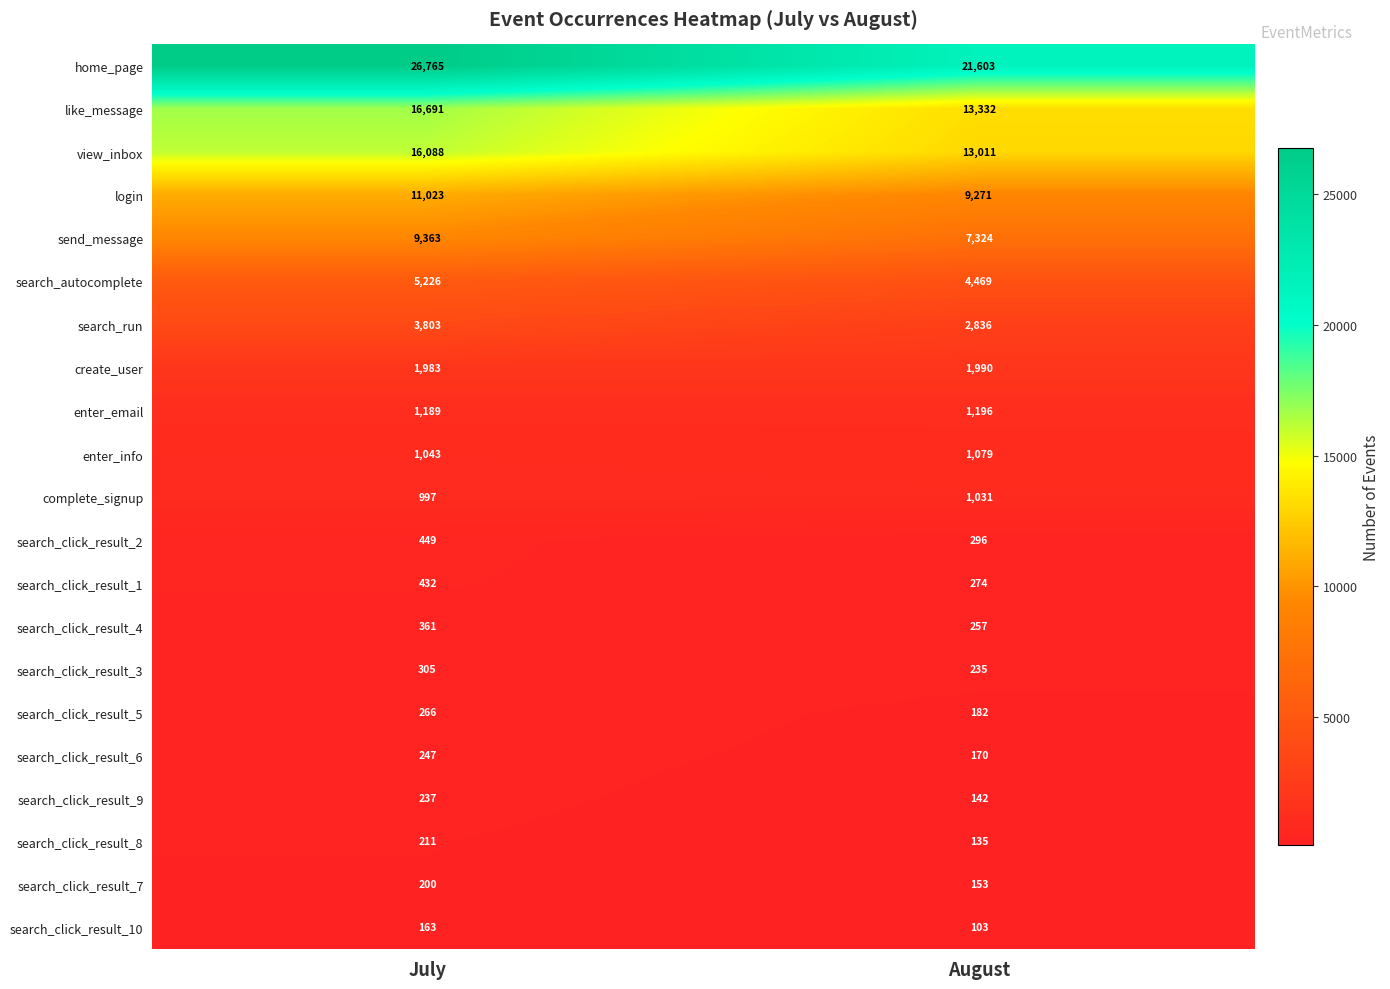

What is the maximum value shown in the chart?

26765